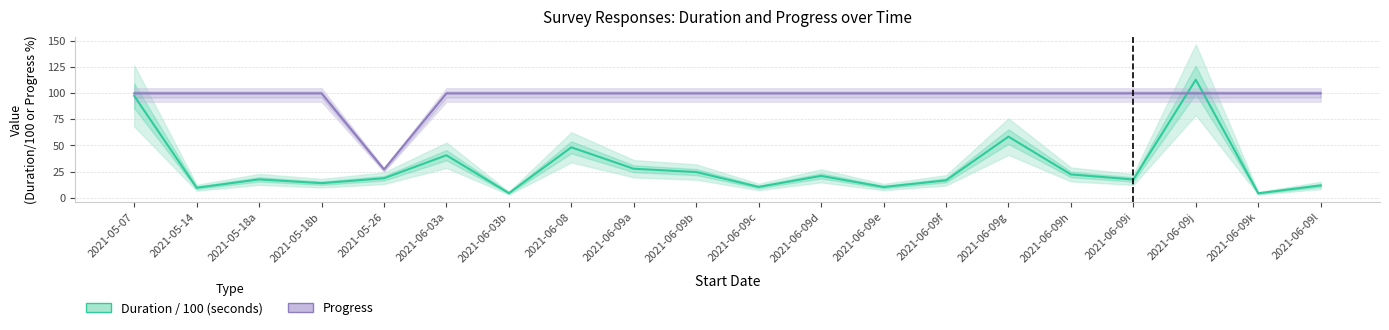

What is the difference between the highest and lowest values at 2021-06-09g?

41.5